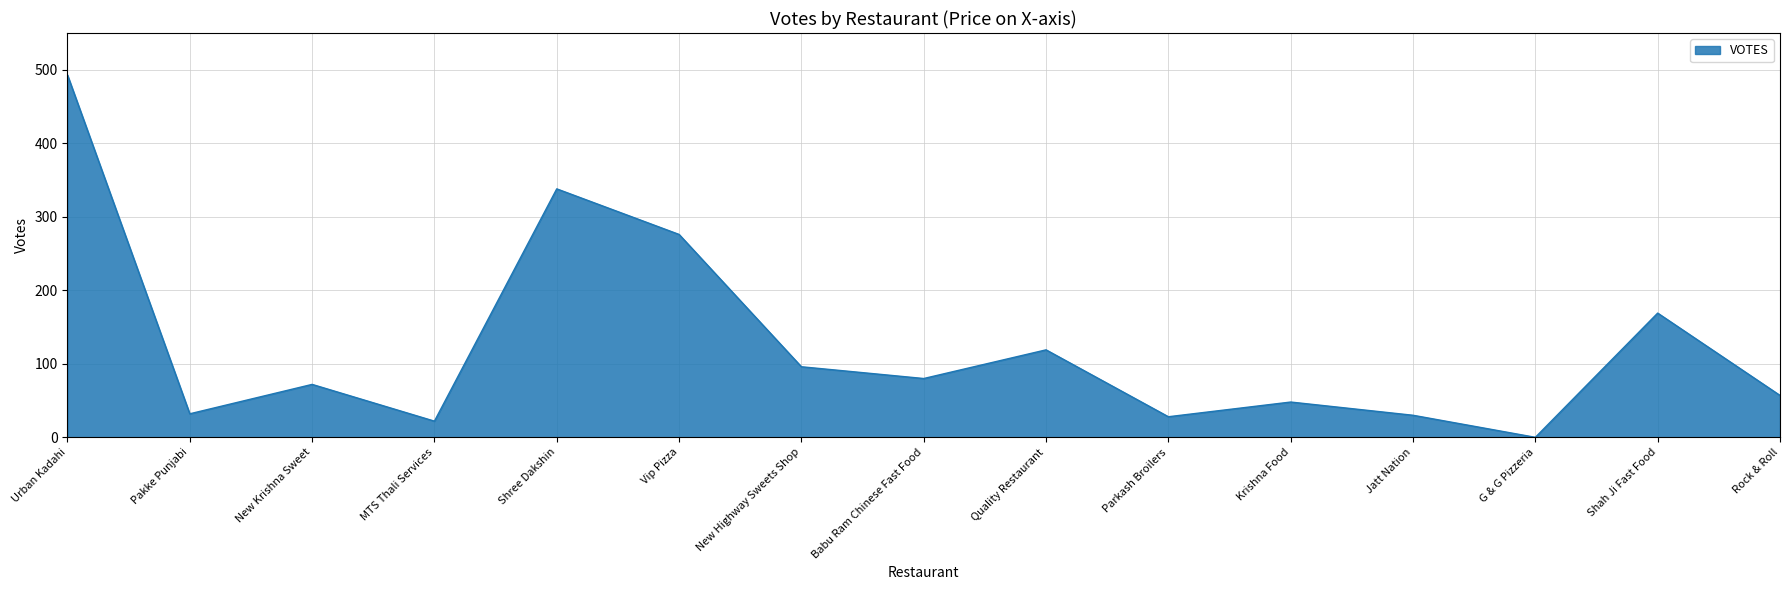

The value at Vip Pizza is 404. True or false?

False